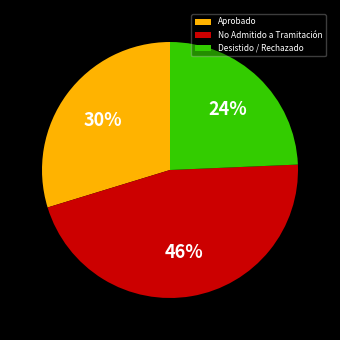

How many segments does this pie chart have?

3